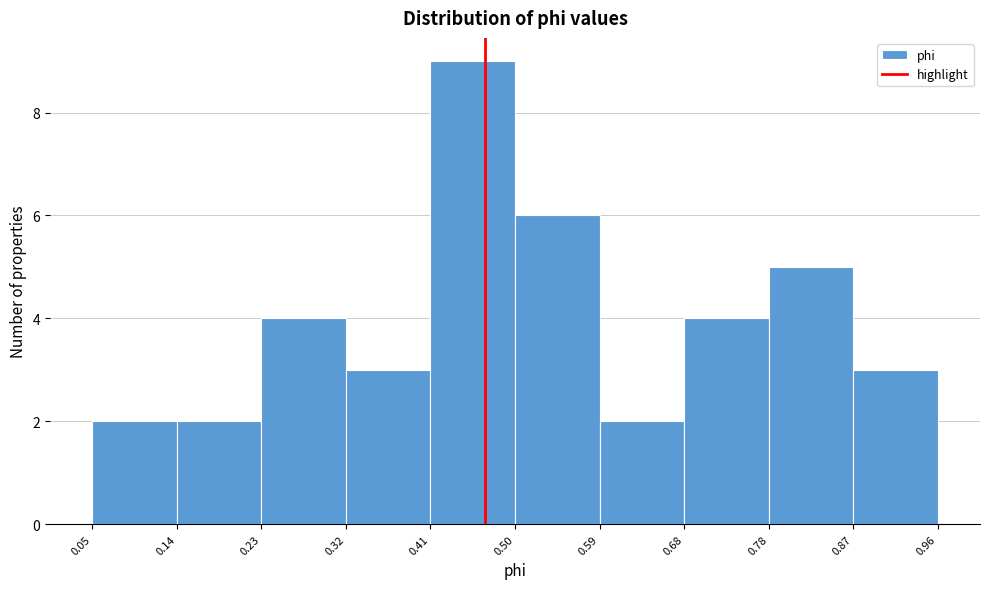

Reading left to right, list every bar in this chart as the range it spans on the x-axis followed by its height. The values are not printed on the chart, so give them approximately, as read against the axis.

0.05 to 0.14: 2
0.14 to 0.23: 2
0.23 to 0.32: 4
0.32 to 0.41: 3
0.41 to 0.50: 9
0.50 to 0.59: 6
0.59 to 0.68: 2
0.68 to 0.78: 4
0.78 to 0.87: 5
0.87 to 0.96: 3